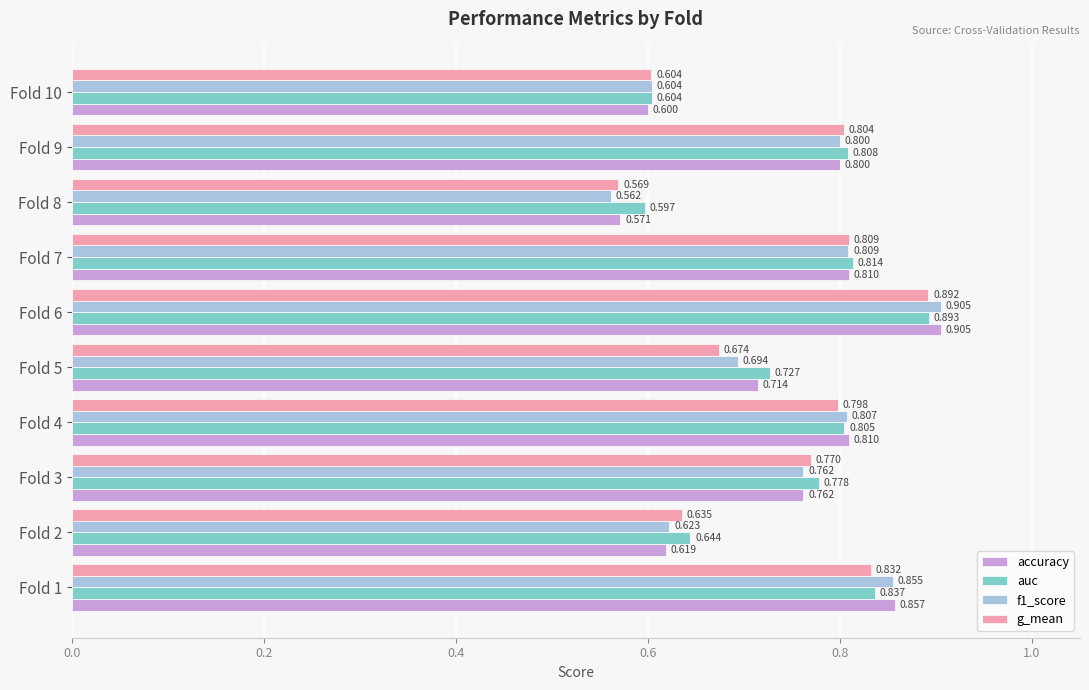

Rank the categories by f1_score value from lowest to highest.

Fold 8, Fold 10, Fold 2, Fold 5, Fold 3, Fold 9, Fold 4, Fold 7, Fold 1, Fold 6